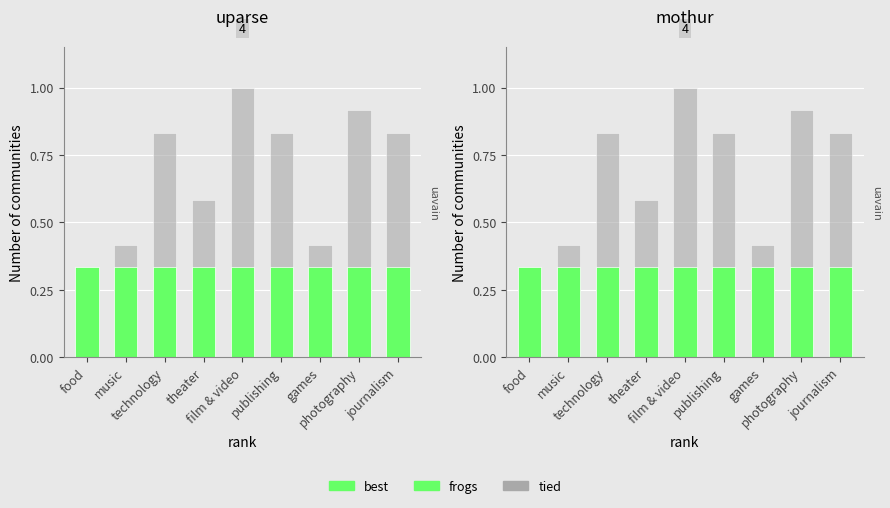

Which series has the widest spread of values?

tied